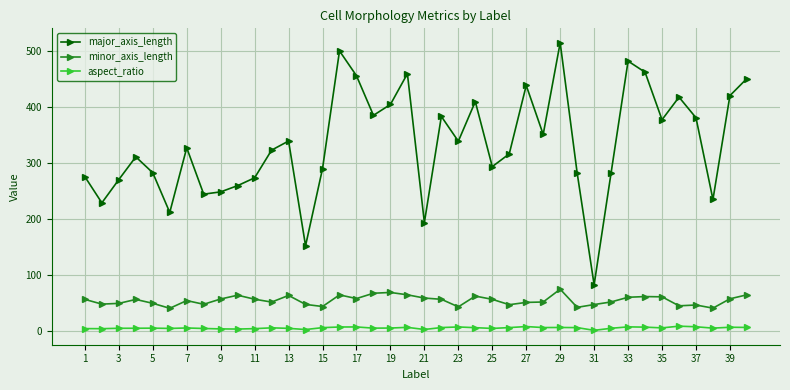

Which series has the largest total across all categories?

major_axis_length